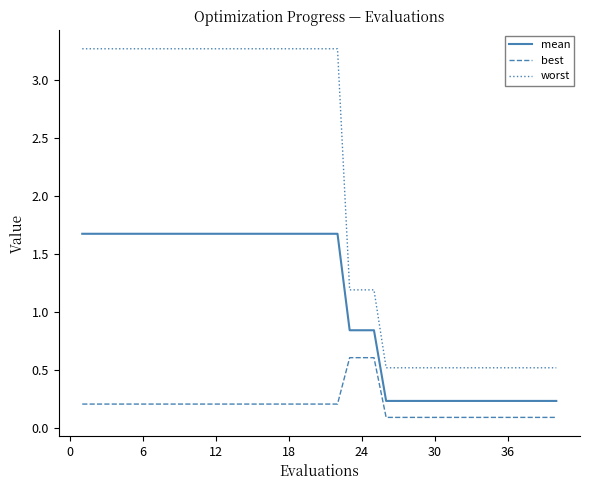

Is this an area chart (filled region under the line)?

No